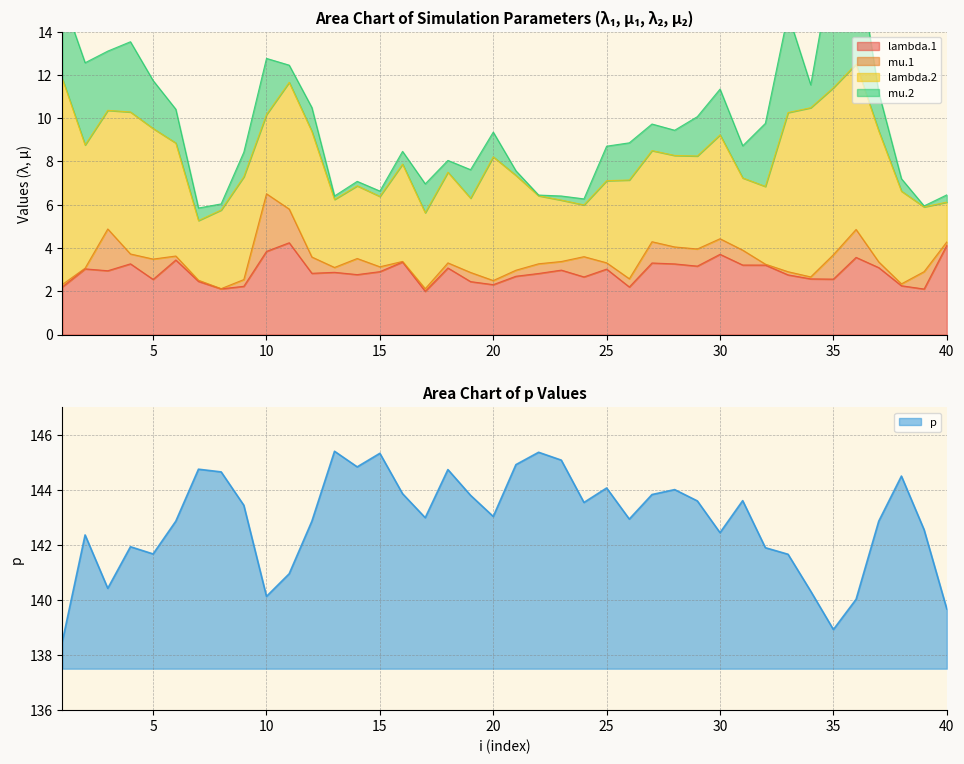

At which category does the chart reach its peak across all series?

13